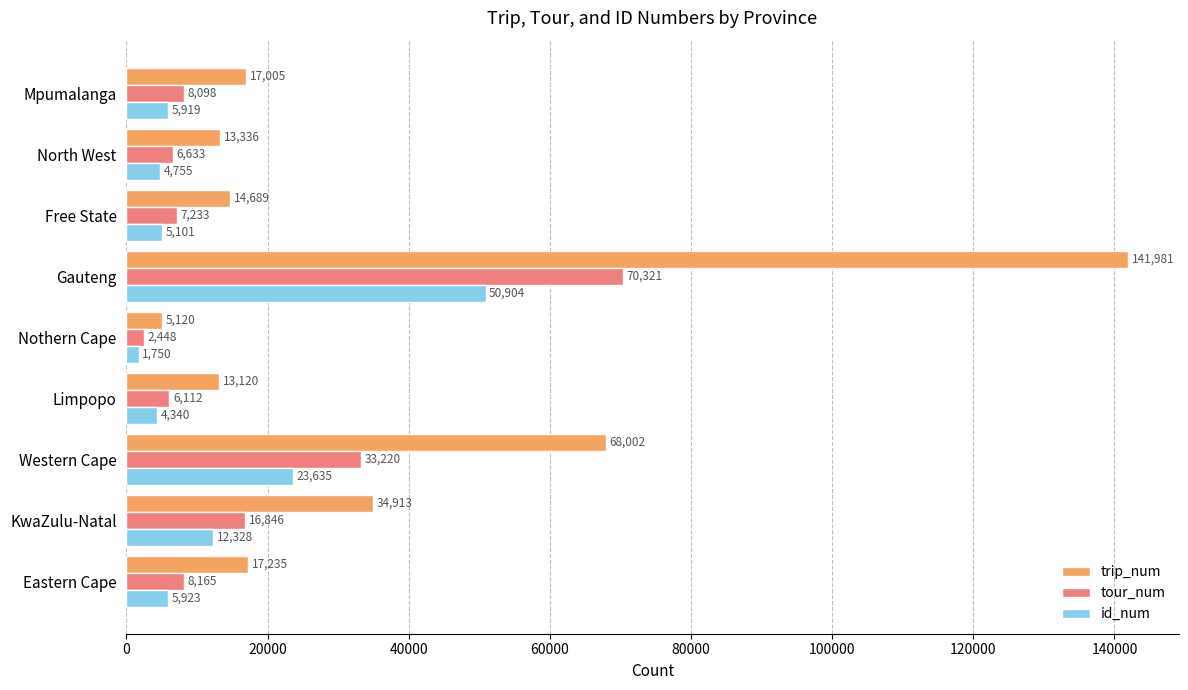

How many data points does each series have?

9